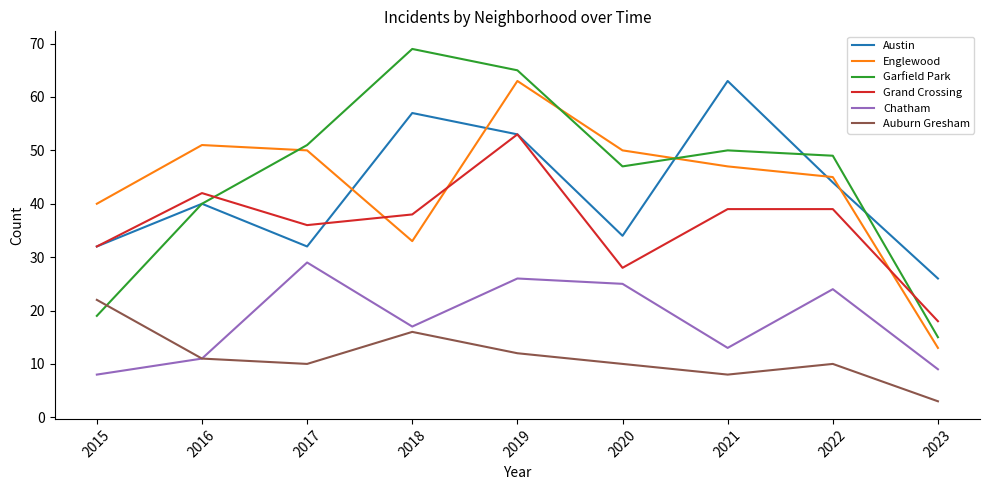

Which series changed the most between 2016 and 2022?

Chatham